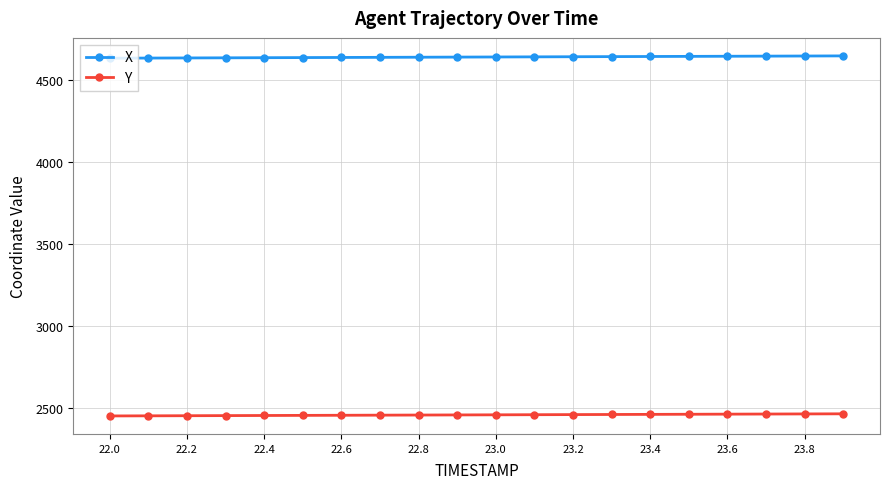

True or false: X and Y intersect in this chart.

False